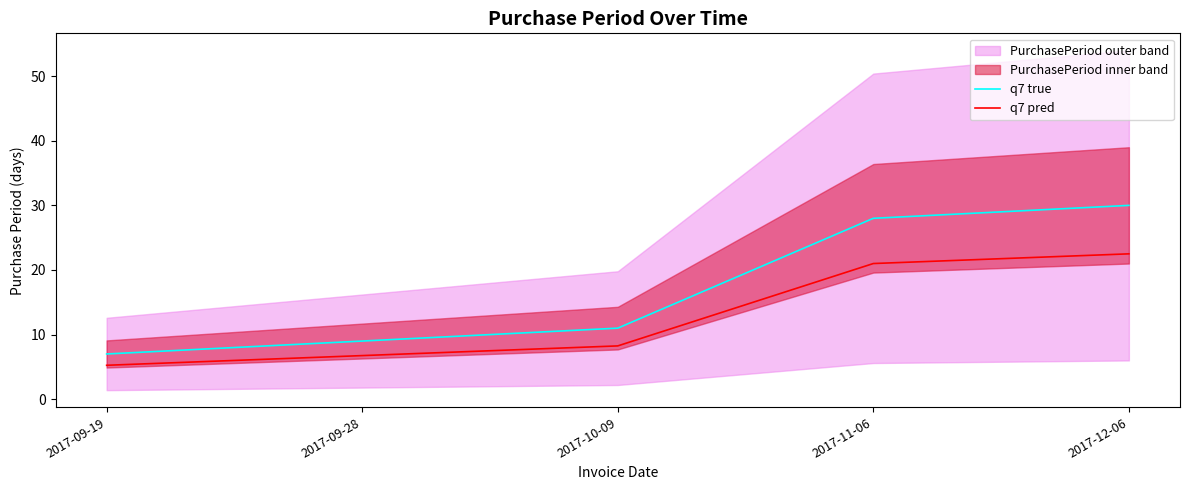

Which series has the widest spread of values?

q7 true